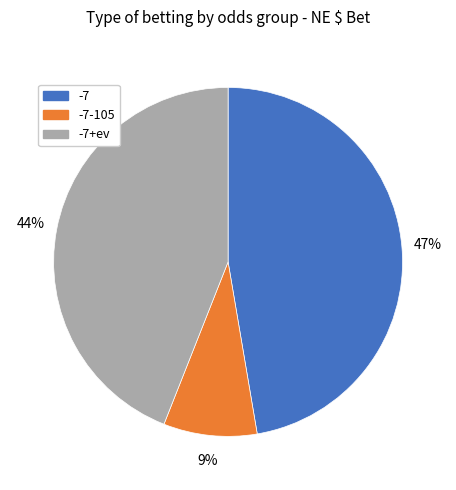

Is there any slice that represents more than half of the pie?

No